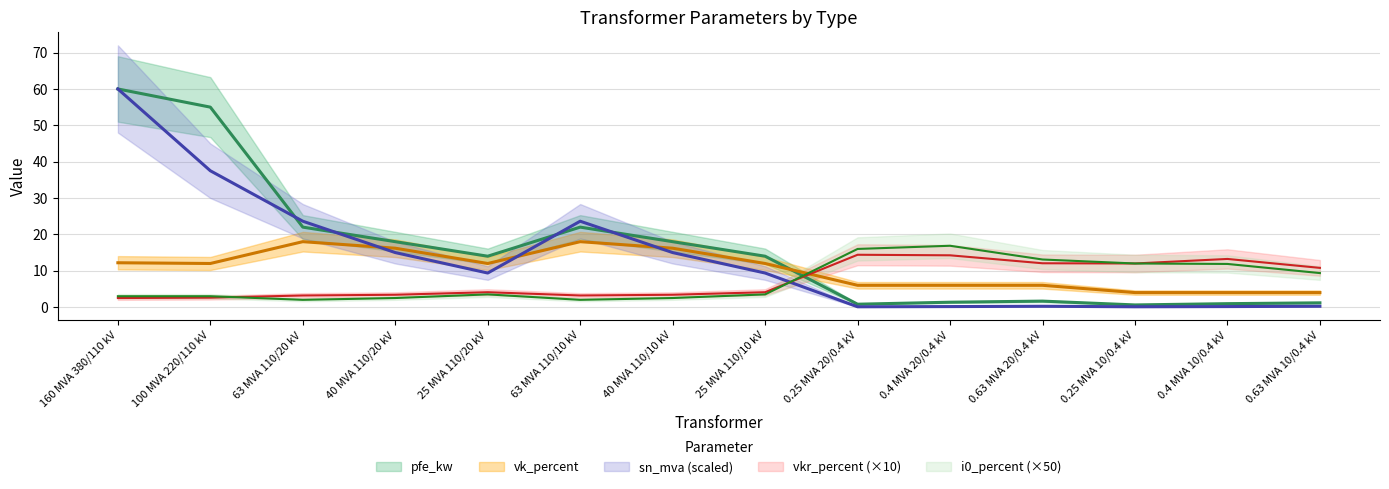

Reading left to right, extract all data points from this chart.

pfe_kw: 60.0	55.0	22.0	18.0	14.0	22.0	18.0	14.0	0.8	1.4	1.6	0.6	0.9	1.2
vkr_percent: 2.5	2.6	3.2	3.4	4.1	3.2	3.4	4.1	14.4	14.2	12.1	12.0	13.2	10.8
i0_percent: 3.0	3.0	2.0	2.5	3.5	2.0	2.5	3.5	16.0	16.9	13.1	12.0	11.9	9.4
sn_mva: 60.0	37.5	23.6	15.0	9.4	23.6	15.0	9.4	0.1	0.1	0.2	0.1	0.1	0.2
vk_percent: 12.2	12.0	18.0	16.2	12.0	18.0	16.2	12.0	6.0	6.0	6.0	4.0	4.0	4.0